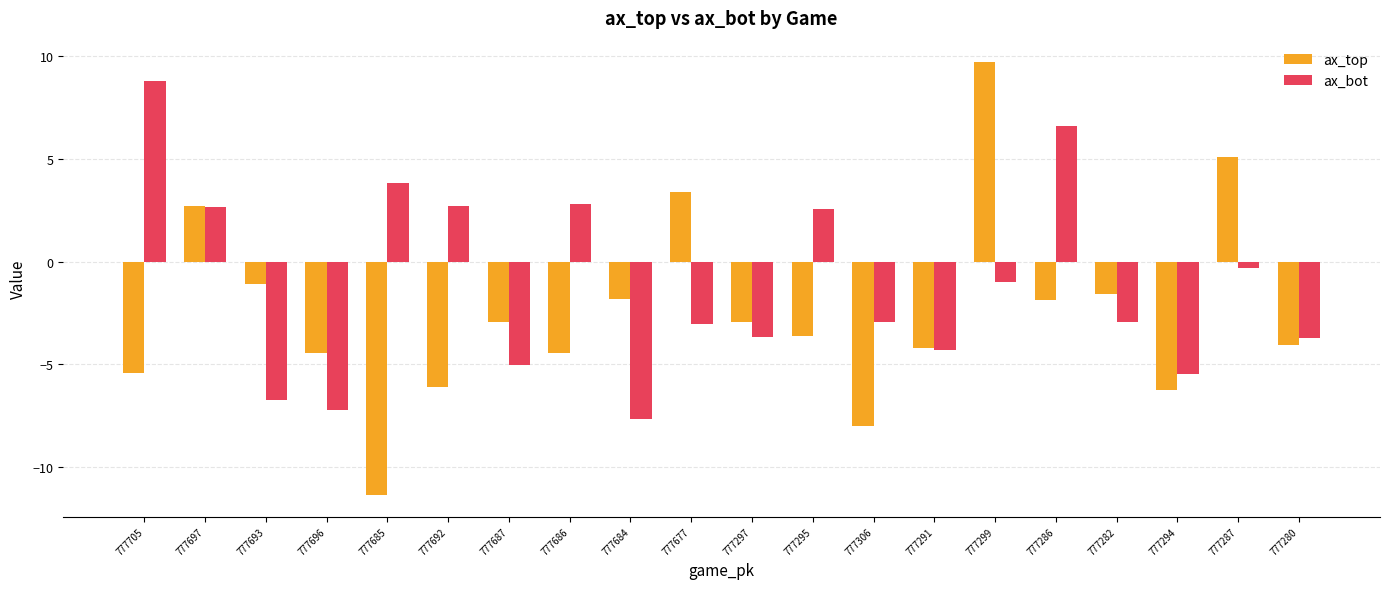

Which series changed the most between 777684 and 777306?

ax_top